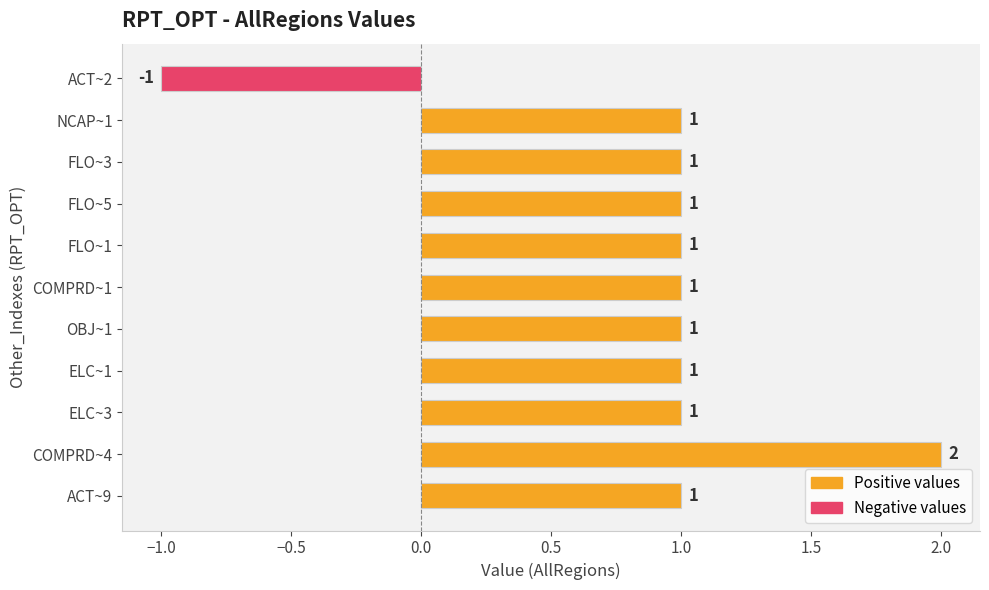

How many distinct data groups are displayed?

1